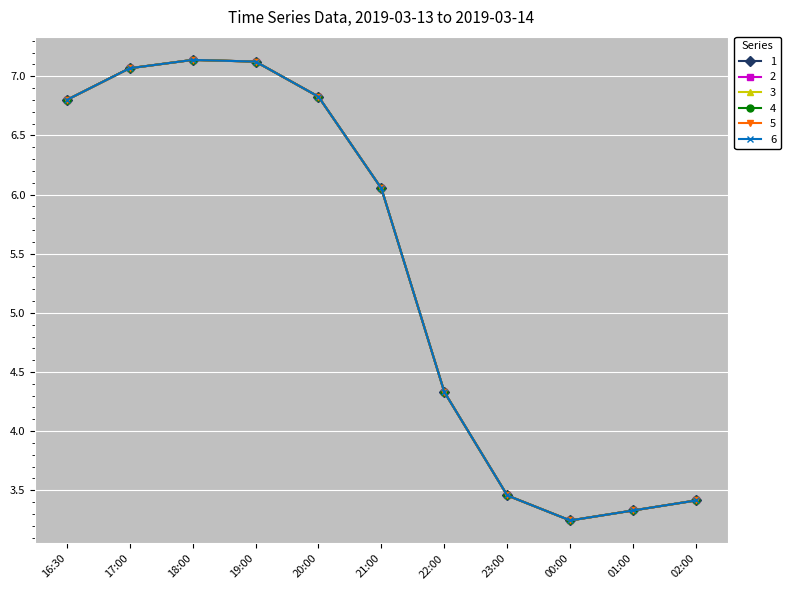

Reading left to right, transcribe all the data shown in this chart.

1: 16:30=6.8	17:00=7.1	18:00=7.1	19:00=7.1	20:00=6.8	21:00=6.1	22:00=4.3	23:00=3.5	00:00=3.2	01:00=3.3	02:00=3.4
2: 16:30=6.8	17:00=7.1	18:00=7.1	19:00=7.1	20:00=6.8	21:00=6.1	22:00=4.3	23:00=3.5	00:00=3.2	01:00=3.3	02:00=3.4
3: 16:30=6.8	17:00=7.1	18:00=7.1	19:00=7.1	20:00=6.8	21:00=6.1	22:00=4.3	23:00=3.5	00:00=3.2	01:00=3.3	02:00=3.4
4: 16:30=6.8	17:00=7.1	18:00=7.1	19:00=7.1	20:00=6.8	21:00=6.1	22:00=4.3	23:00=3.5	00:00=3.2	01:00=3.3	02:00=3.4
5: 16:30=6.8	17:00=7.1	18:00=7.1	19:00=7.1	20:00=6.8	21:00=6.1	22:00=4.3	23:00=3.5	00:00=3.2	01:00=3.3	02:00=3.4
6: 16:30=6.8	17:00=7.1	18:00=7.1	19:00=7.1	20:00=6.8	21:00=6.1	22:00=4.3	23:00=3.5	00:00=3.2	01:00=3.3	02:00=3.4